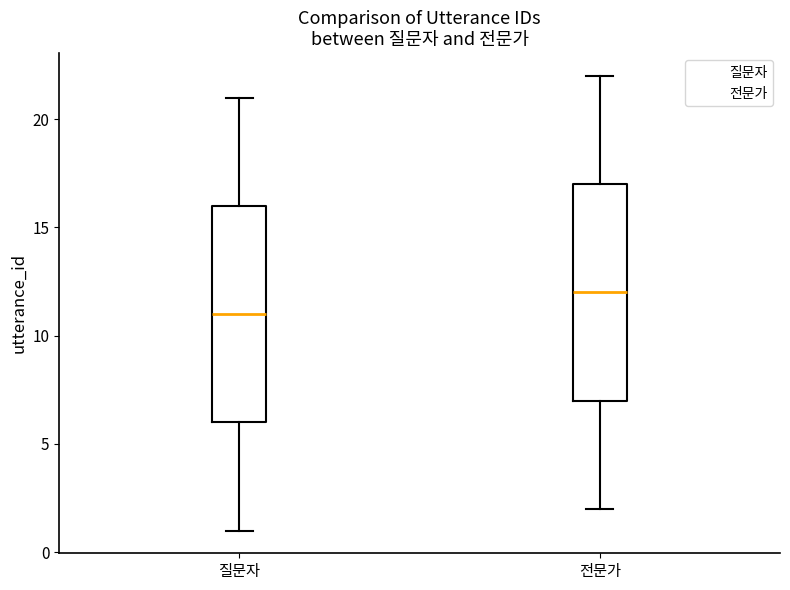

Which box has the highest median line?

전문가